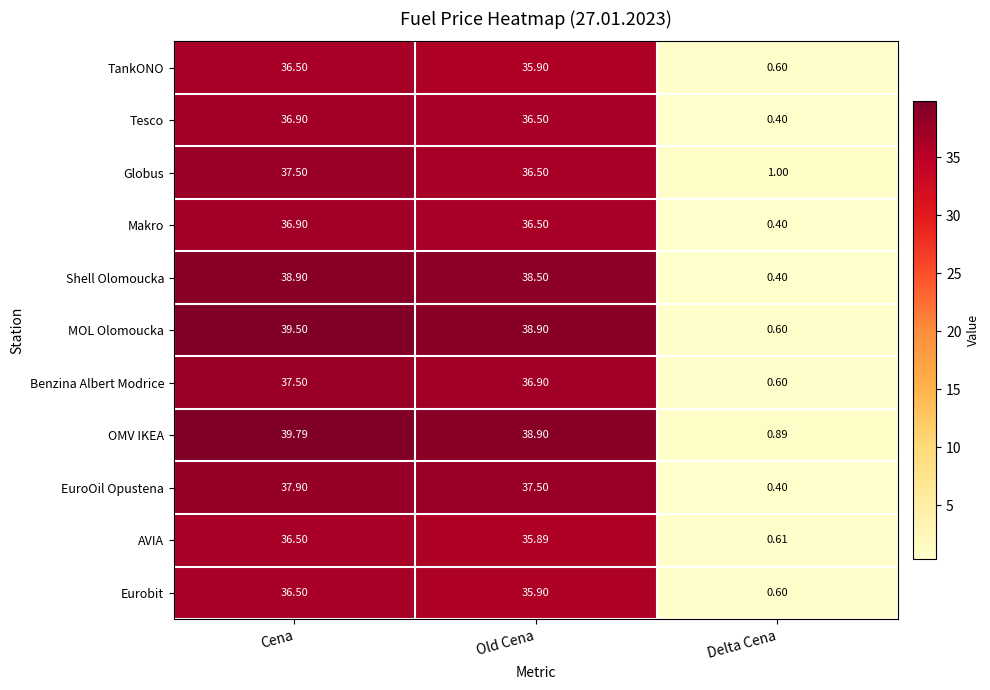

At which category is the sum across all series the highest?

Cena